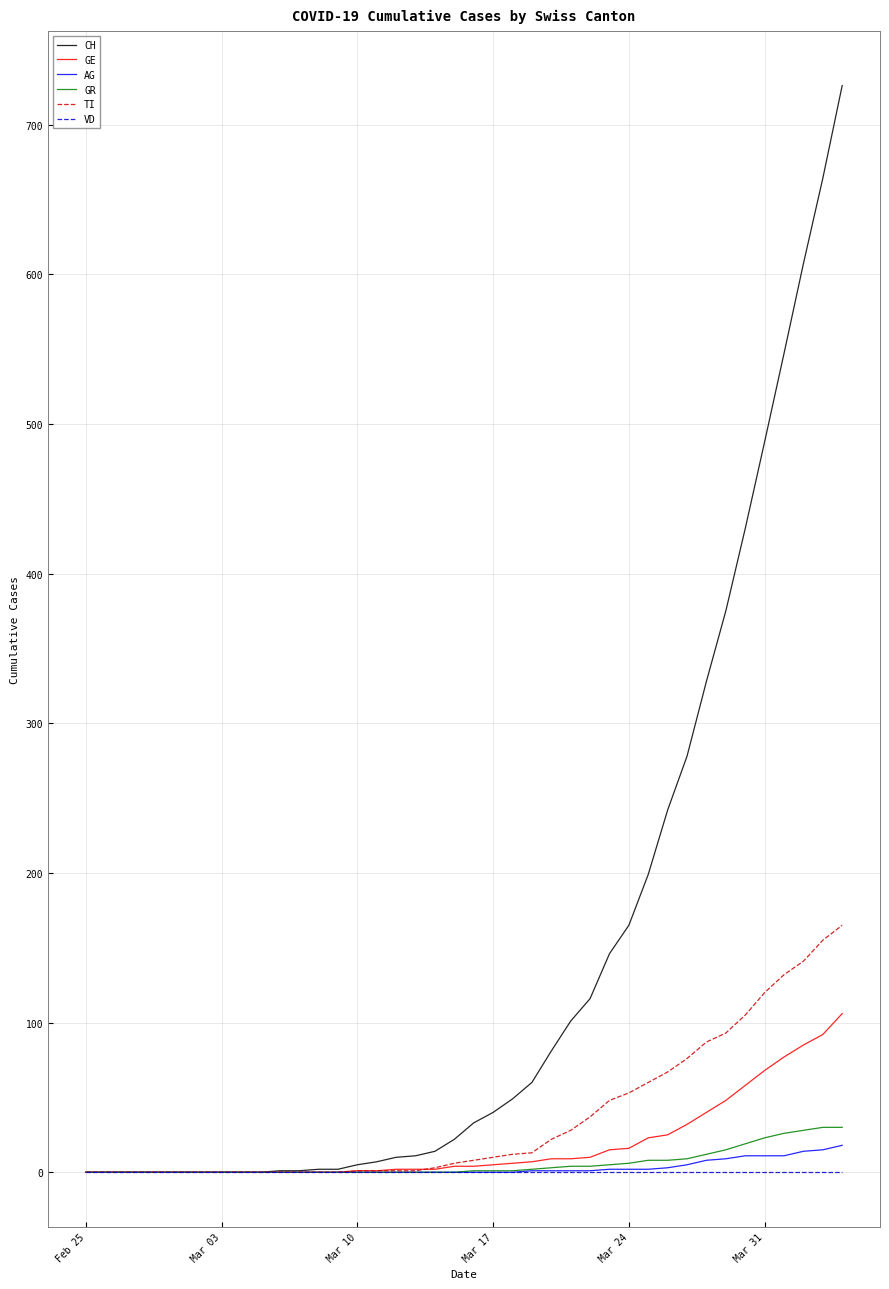

Which series has the largest total across all categories?

CH